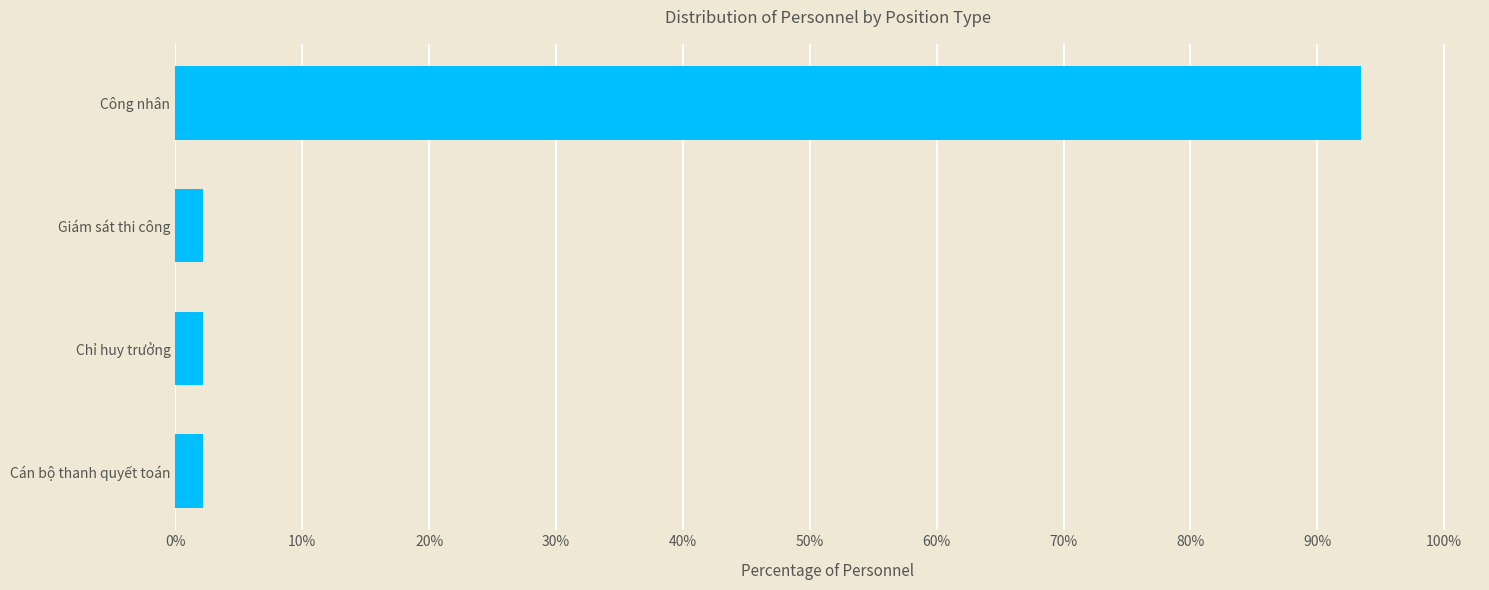

Does the chart contain any negative values?

No